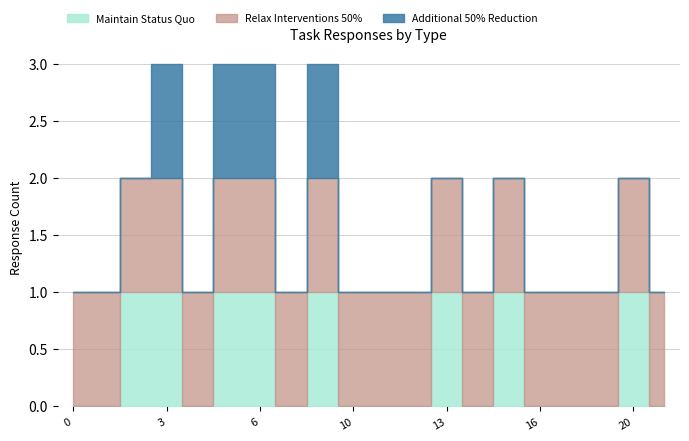

What are all the series names shown in the legend?

Maintain Status Quo, Relax Interventions 50%, Additional 50% Reduction